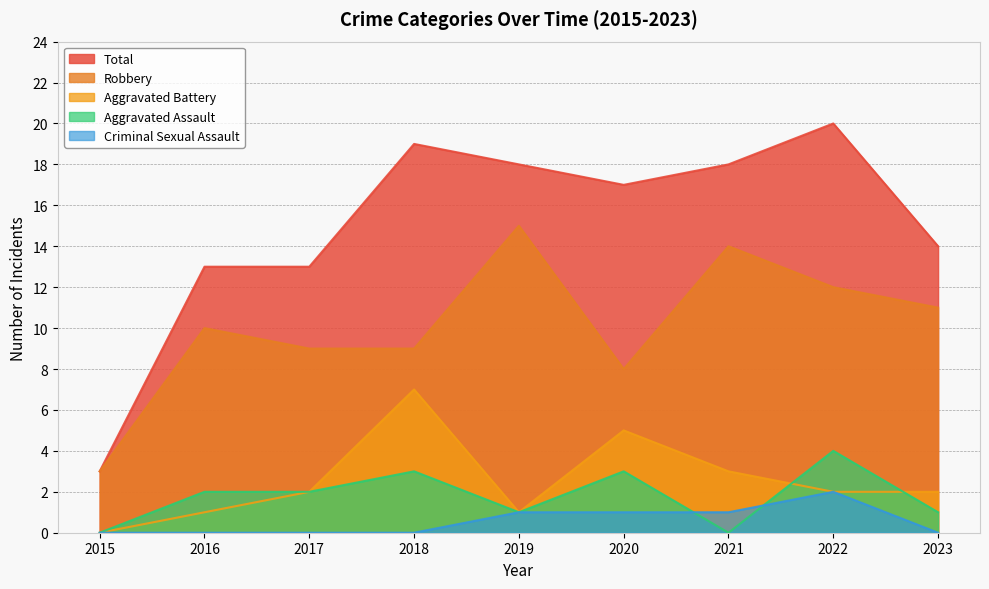

The Aggravated Battery series shows 2 at 2017. True or false?

True